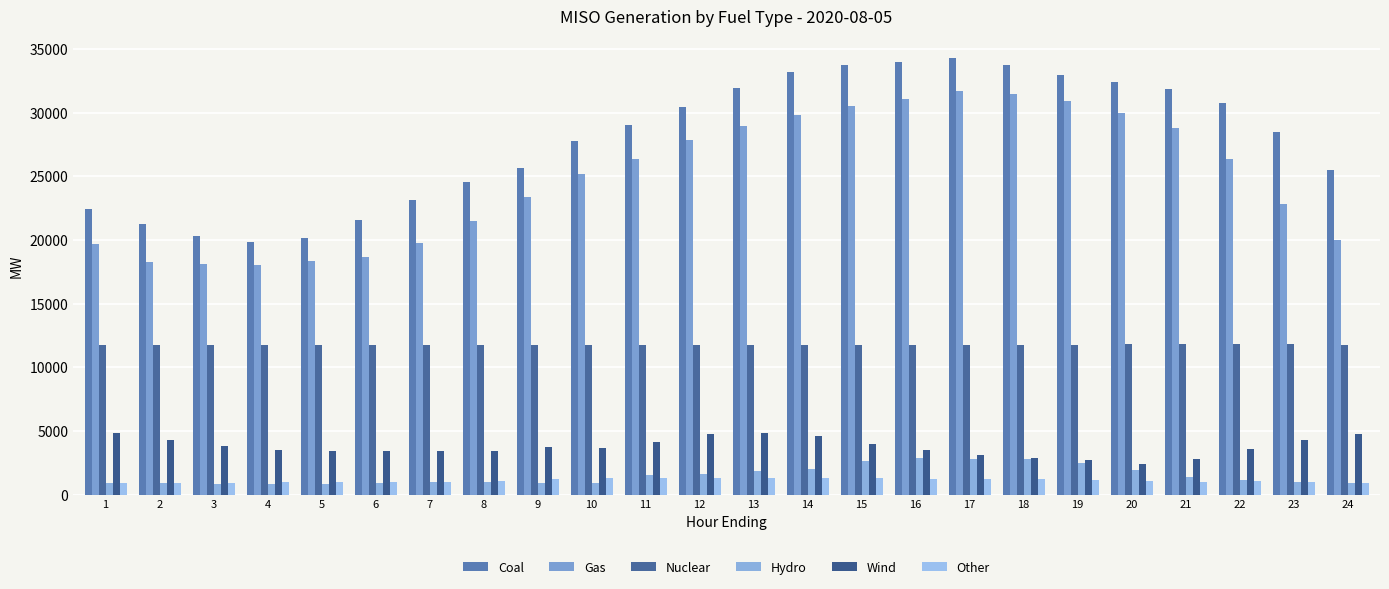

At 18, list the series in order from largest to smallest.

Coal, Gas, Nuclear, Wind, Hydro, Other